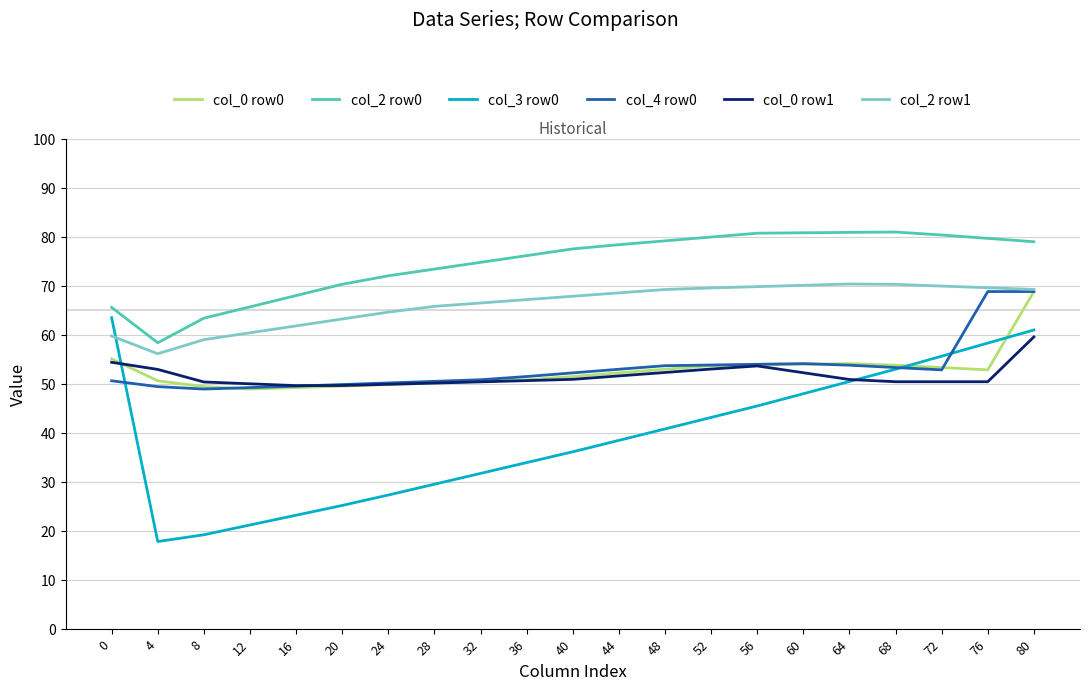

What is the greatest value displayed?

81.0